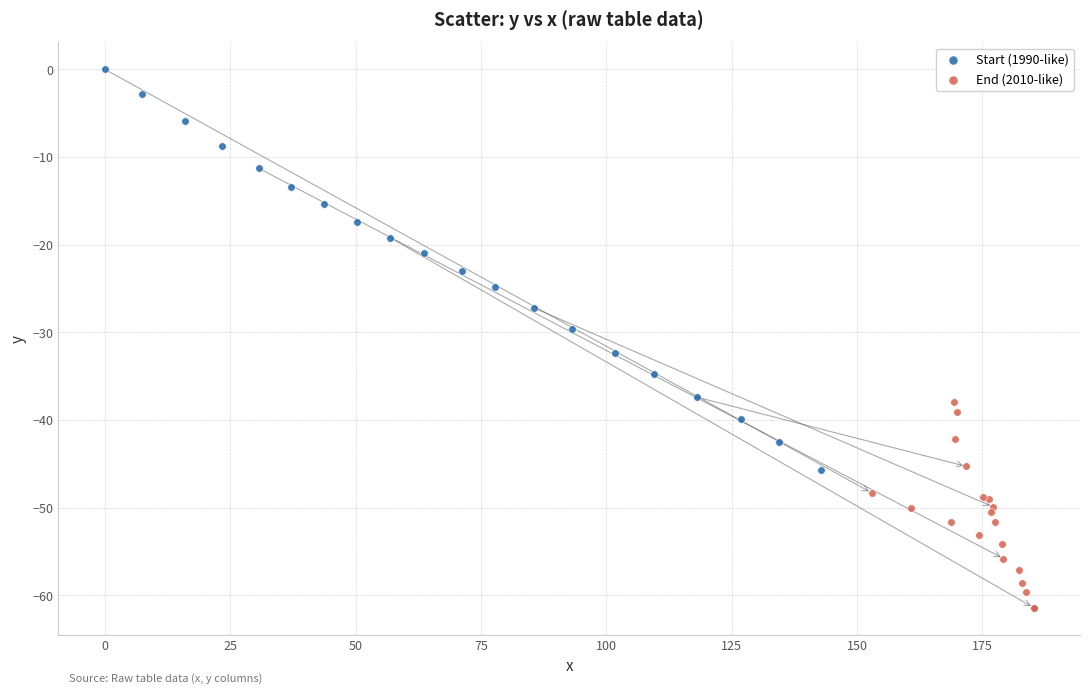

Which series reaches the maximum Y coordinate?

Start (1990-like)